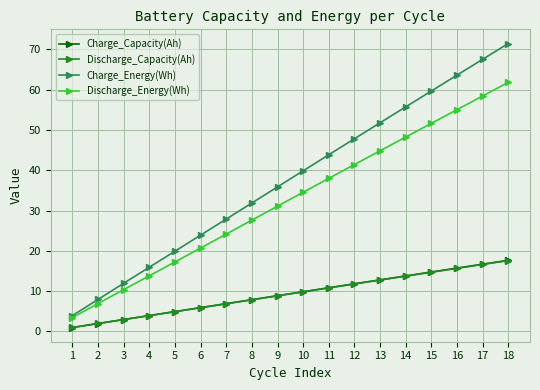

At which label does Charge_Energy(Wh) first exceed 39?

10